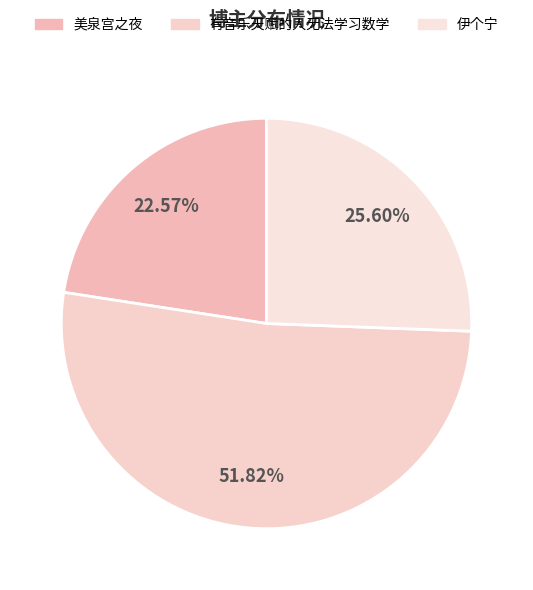

What is the smallest slice in the pie chart?

美泉宫之夜